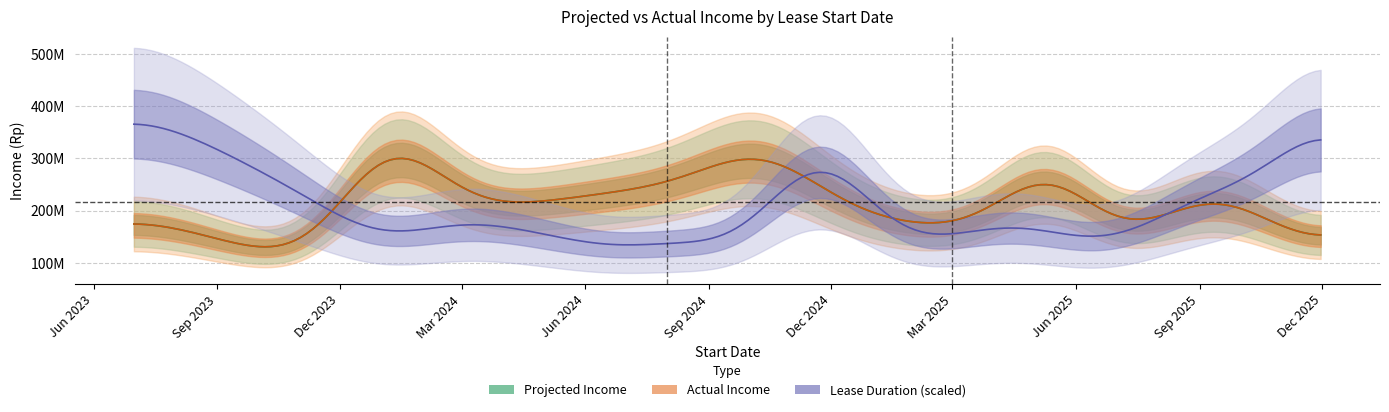

Does the chart have visible grid lines?

Yes